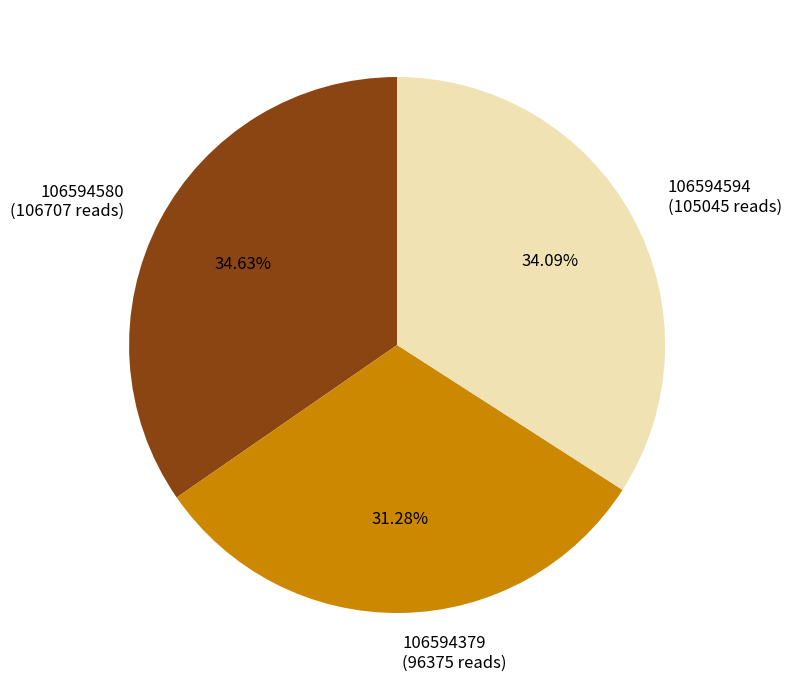

Combined, do 106594594 and 106594580 account for over 50%?

Yes